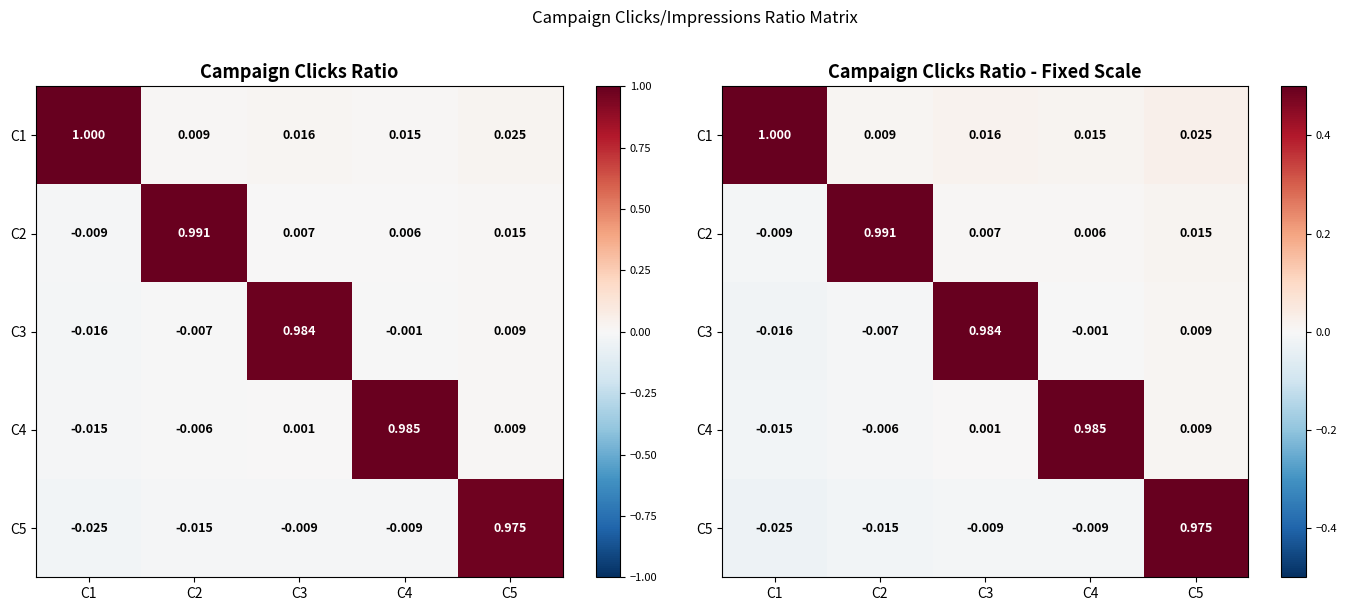

Count the number of data series in this chart.

5